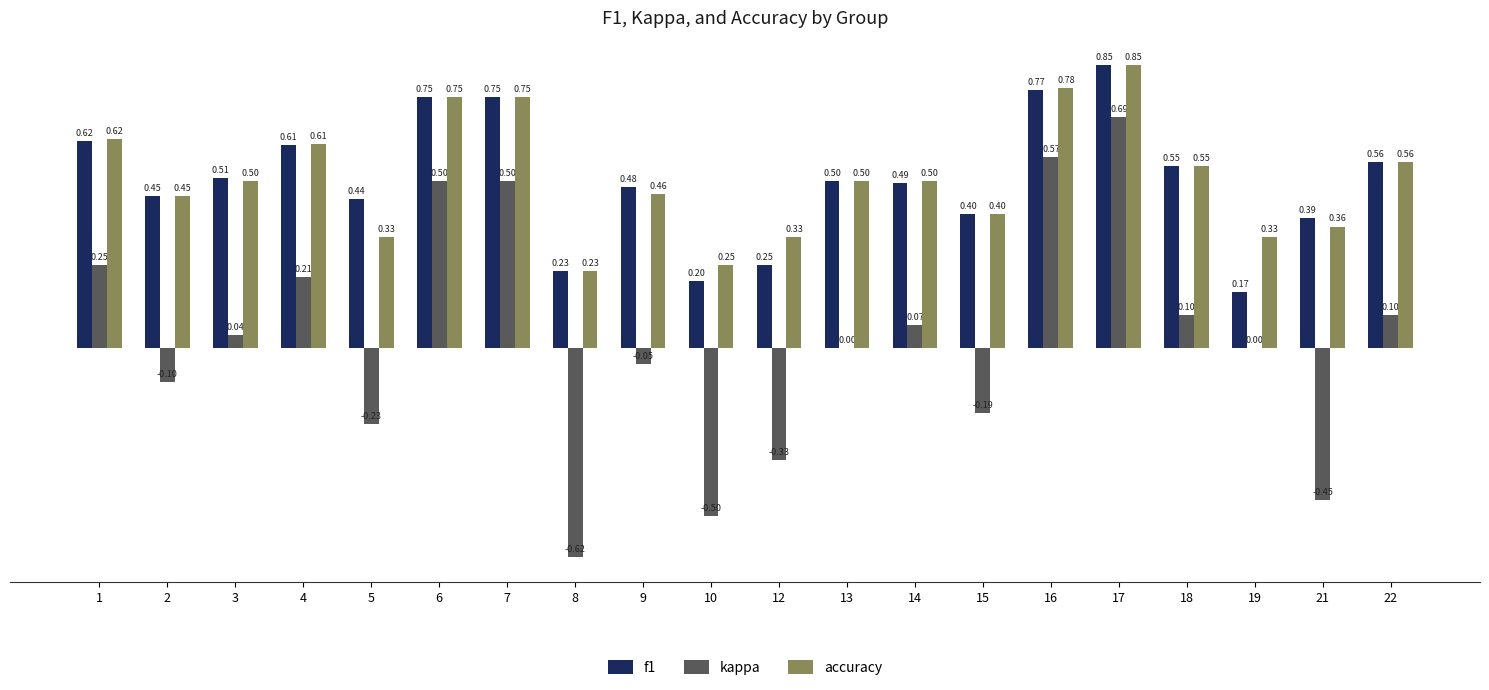

What is the sum of the kappa values at 3 and 6?

0.5